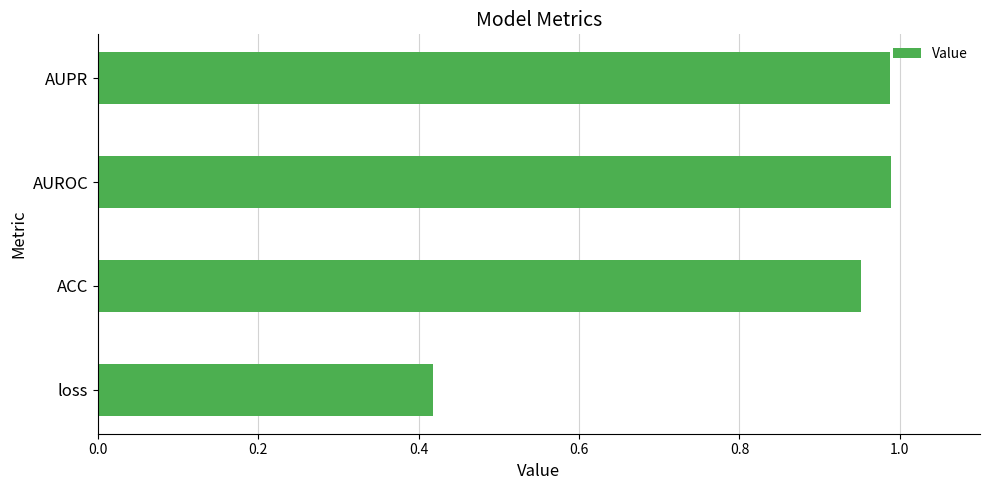

Which has a higher value, ACC or AUROC?

AUROC